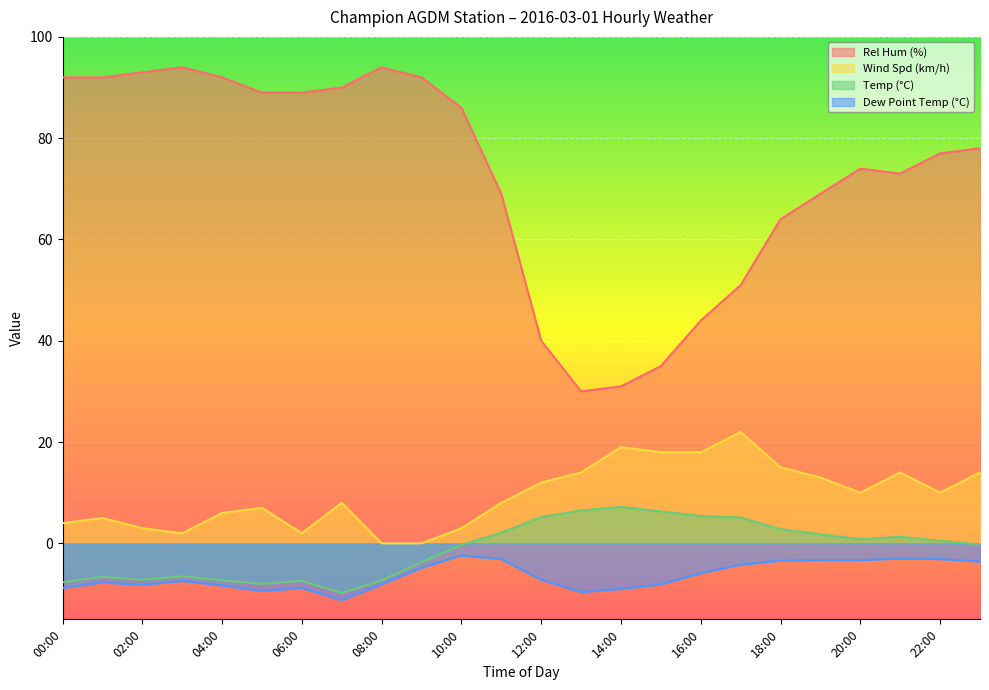

True or false: Rel Hum (%) and Dew Point Temp (°C) cross at least once.

False